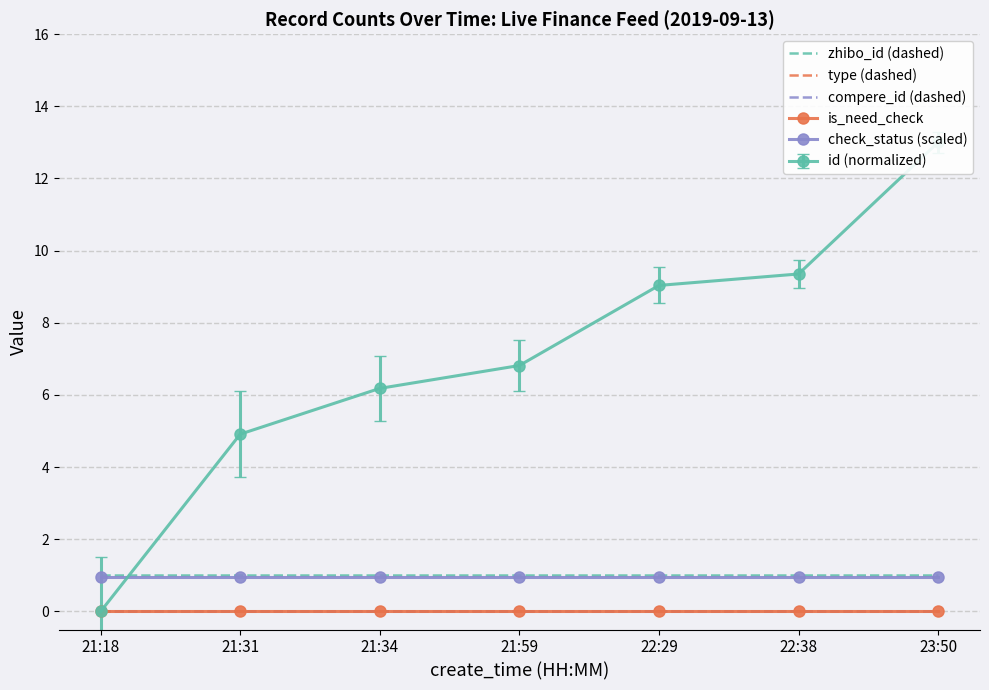

True or false: type (dashed) and check_status (scaled) cross at least once.

False